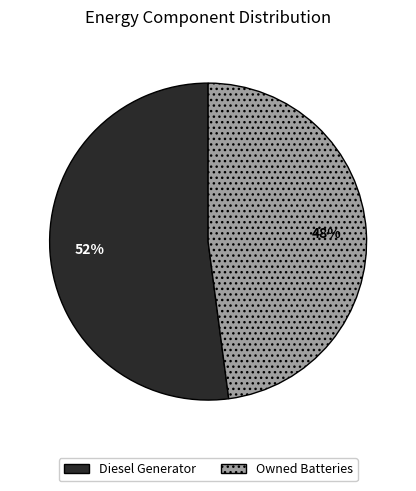

How many slices are in this pie chart?

2